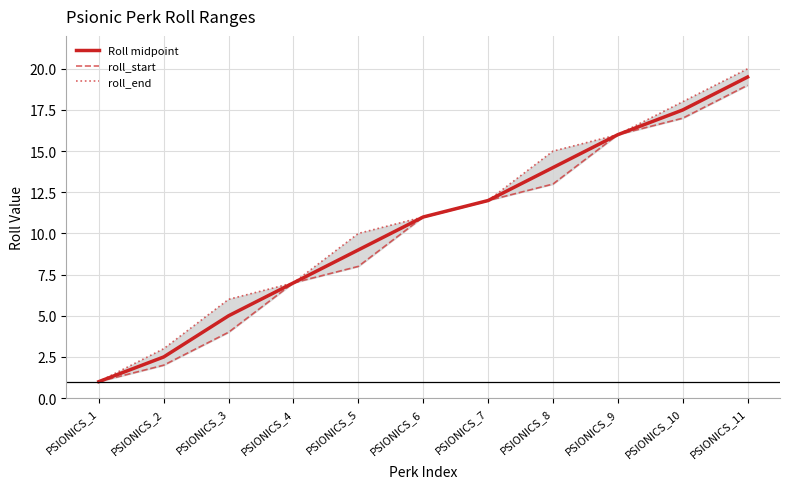

Which series has the largest range (max minus min)?

roll_end